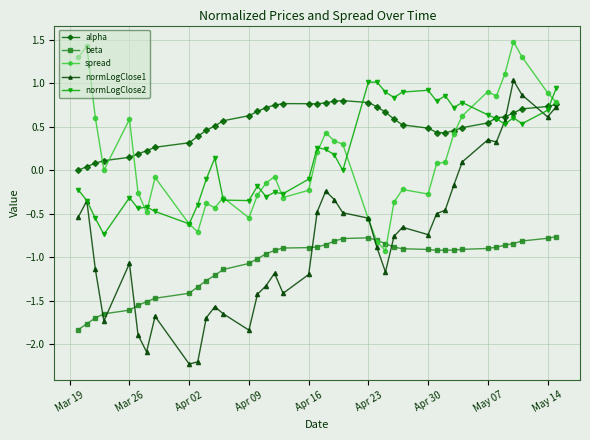

Which series has the widest spread of values?

normLogClose1